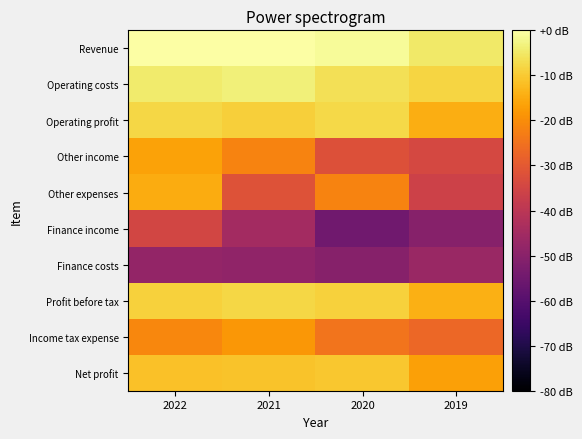

How many series are shown in this chart?

10